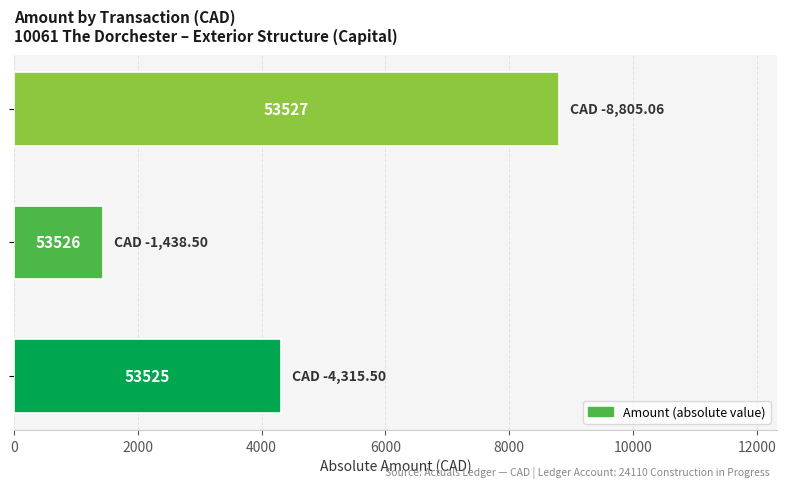

Are the bars horizontal?

Yes